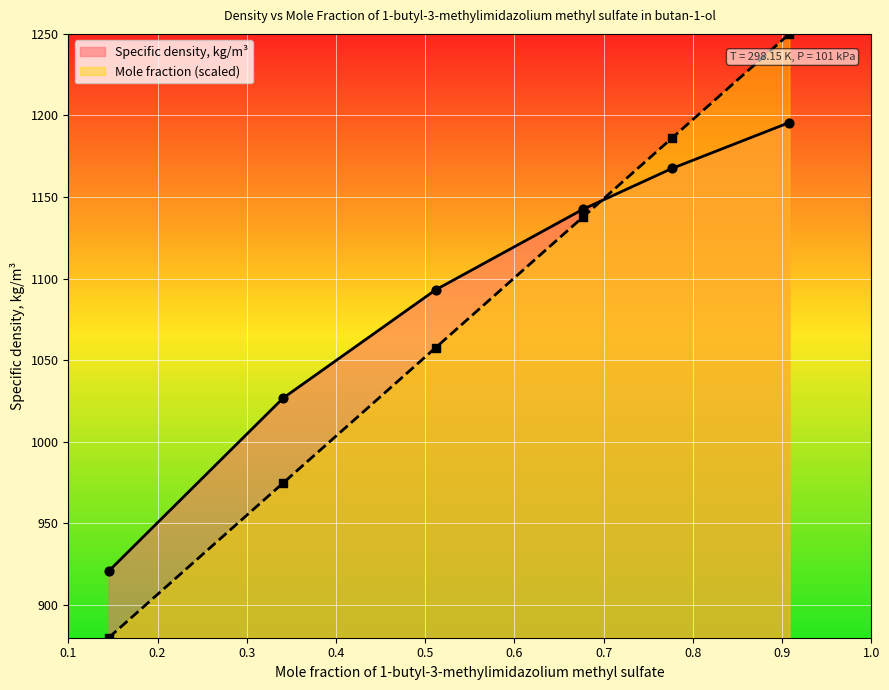

Which series has the largest total across all categories?

Specific density, kg/m³